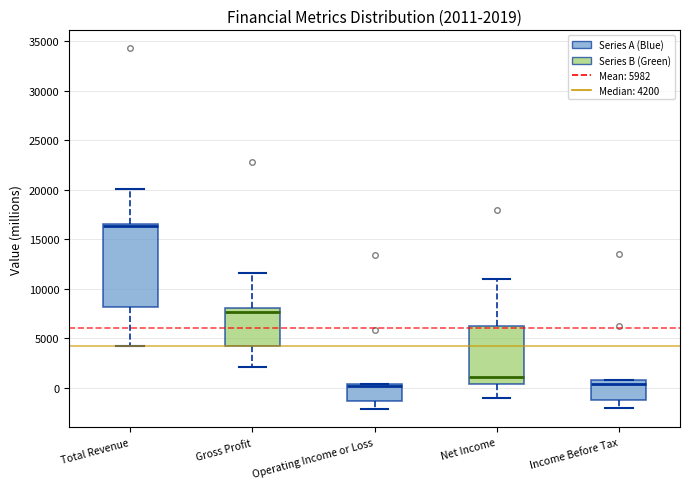

Comparing the boxes themselves (not the whiskers), which one is the tallest?

Total Revenue